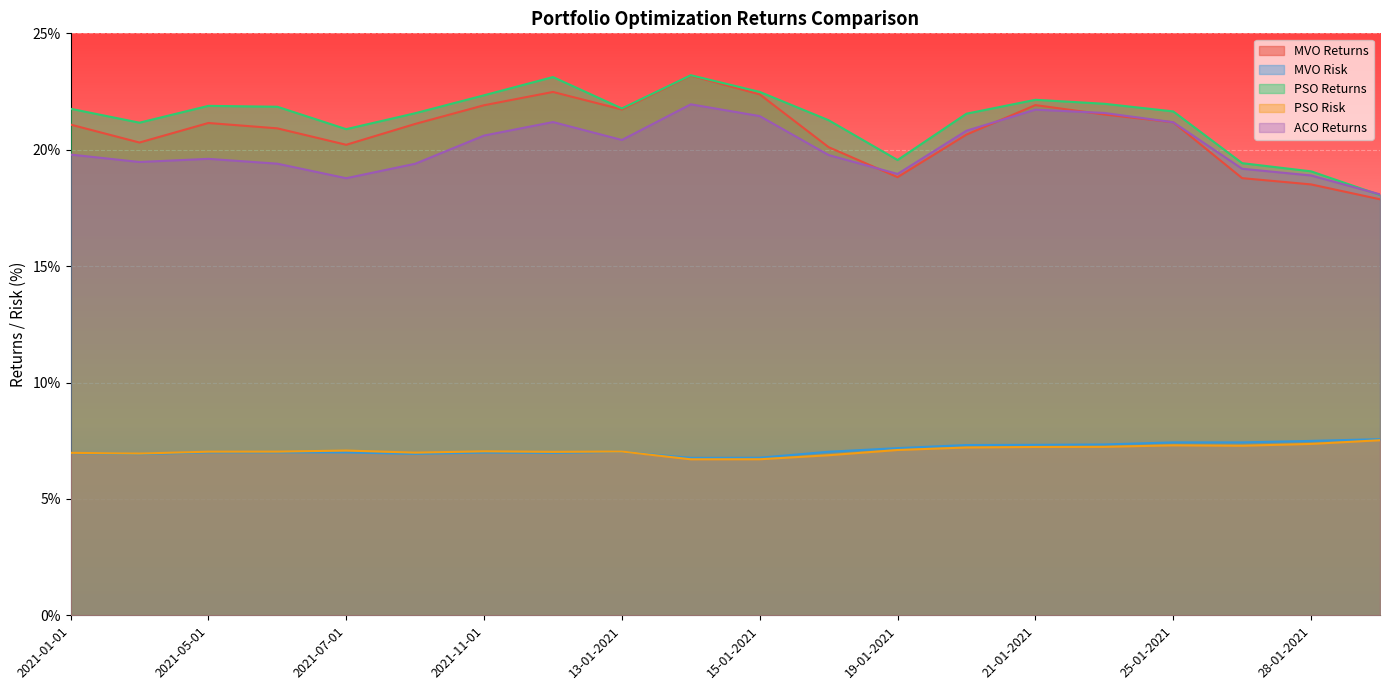

Which has a higher value, 2021-06-01 or 19-01-2021?

2021-06-01